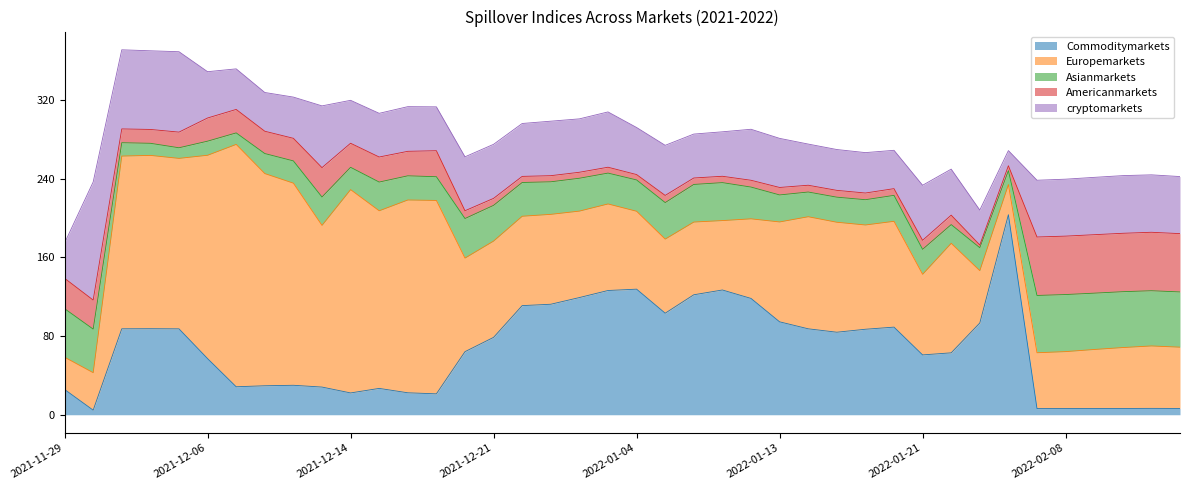

After their last crossing, which series has the higher values: Europemarkets or Asianmarkets?

Europemarkets